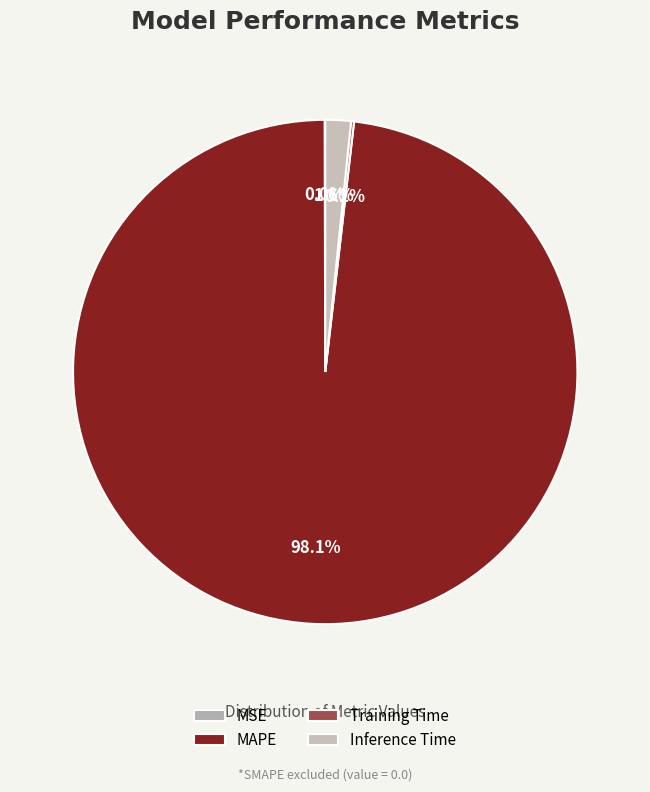

What is the change in value from MSE to Inference Time?

+0.9